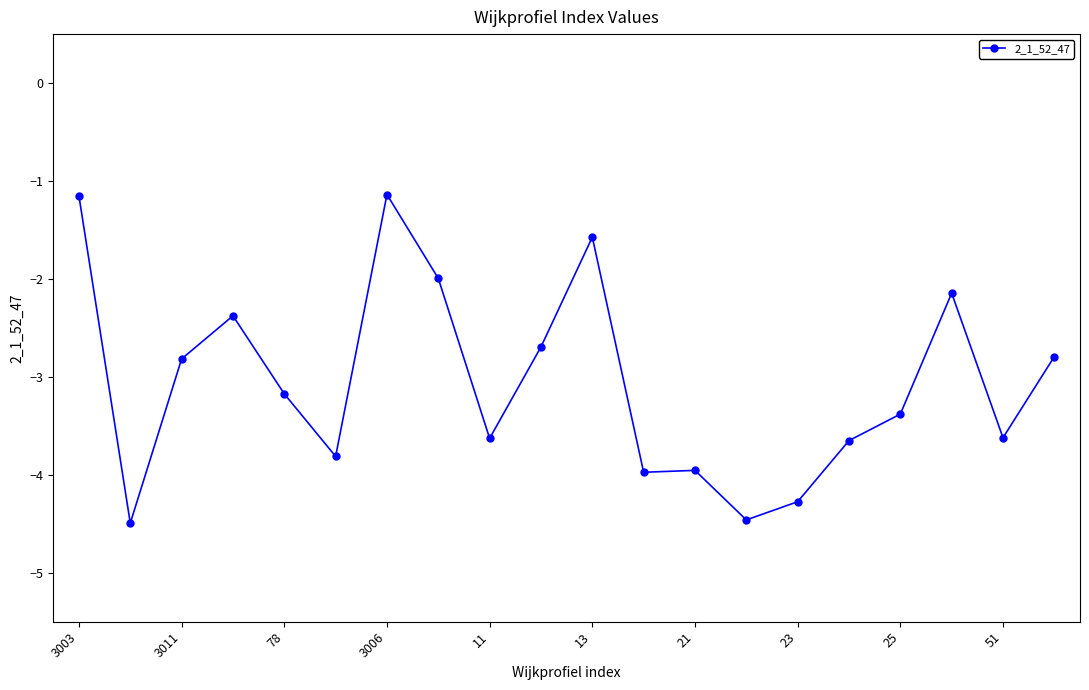

What is the smallest value displayed?

-4.5